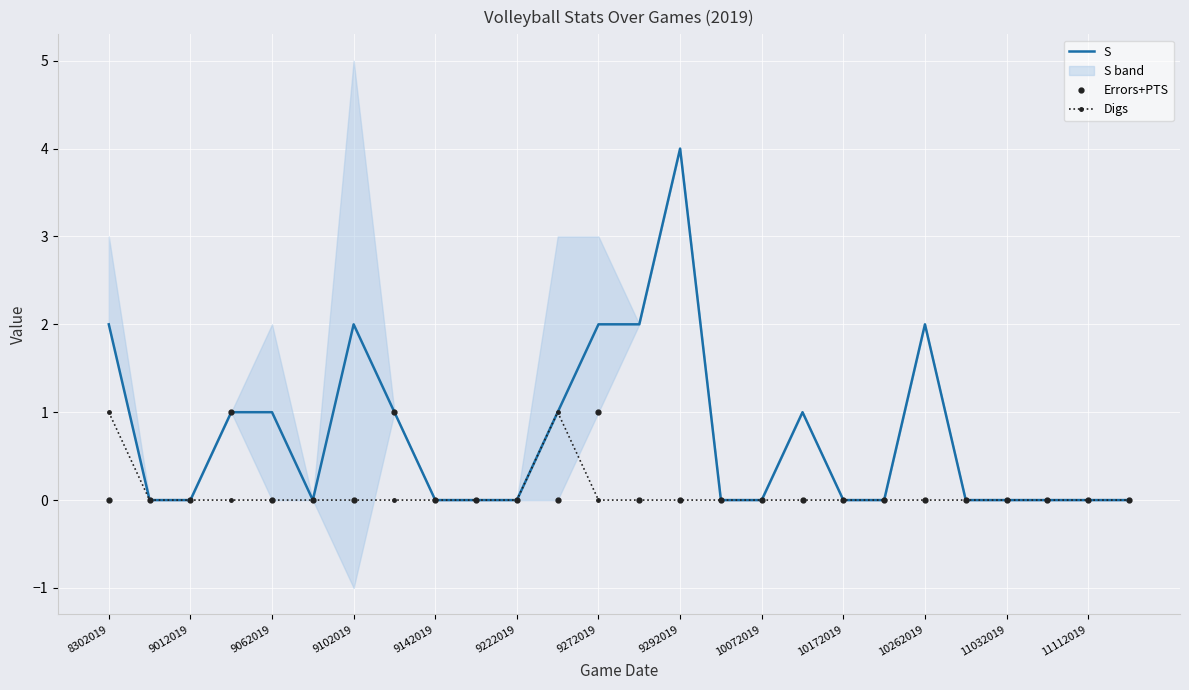

True or false: Digs and S cross at least once.

False